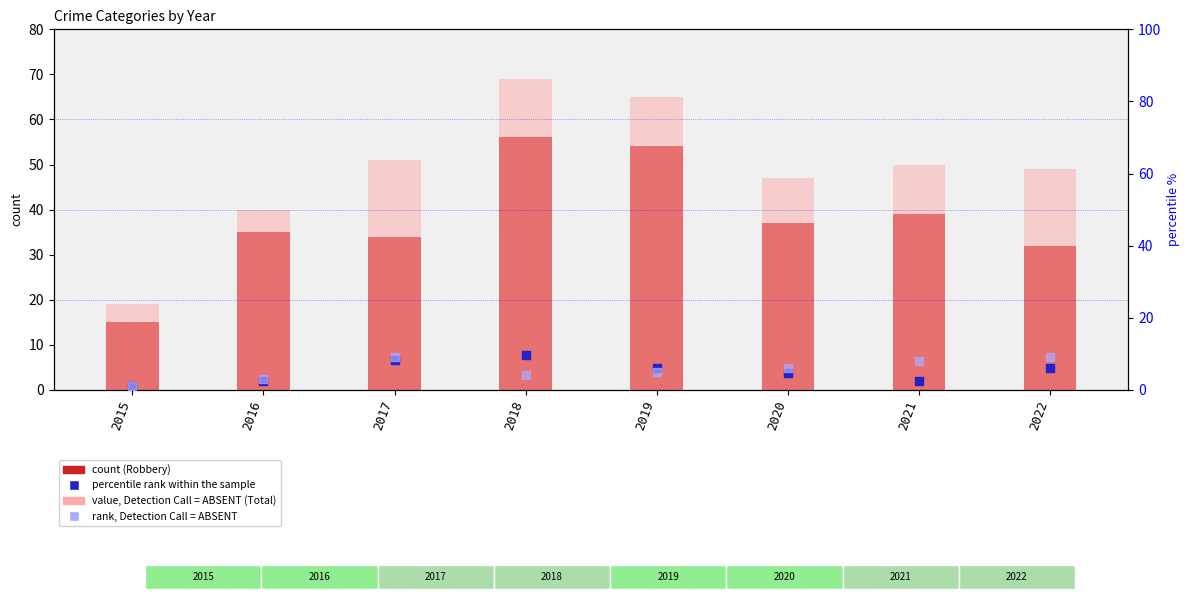

At how many categories does at least one series exceed 50?

3